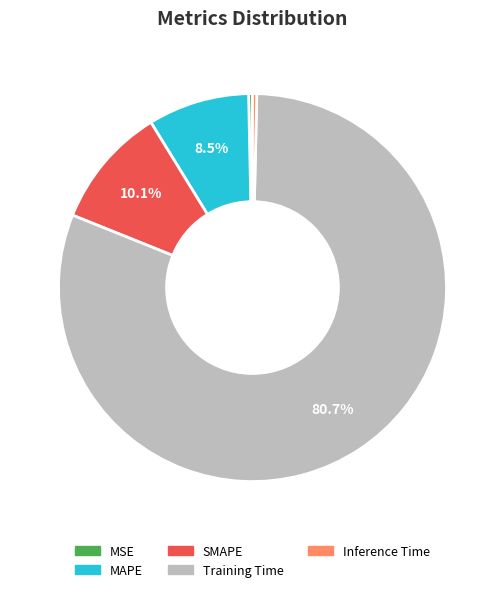

Is SMAPE the majority of the pie?

No